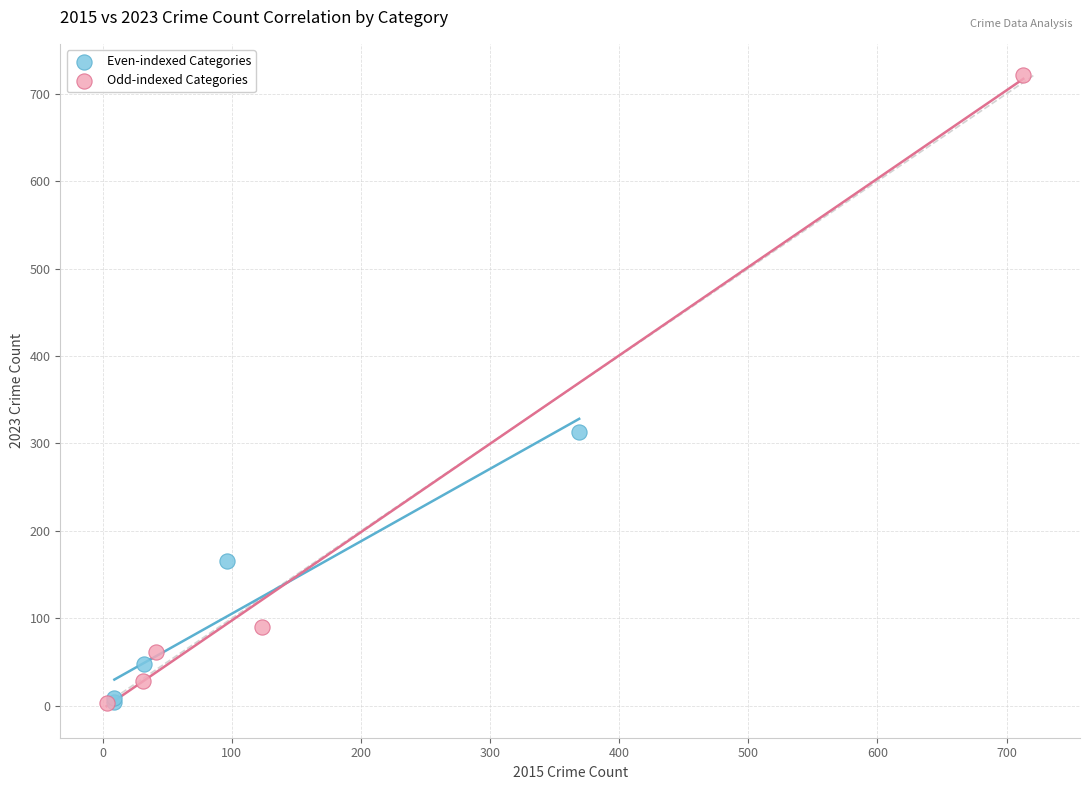

Which series has the widest spread of Y values?

Odd-indexed Categories